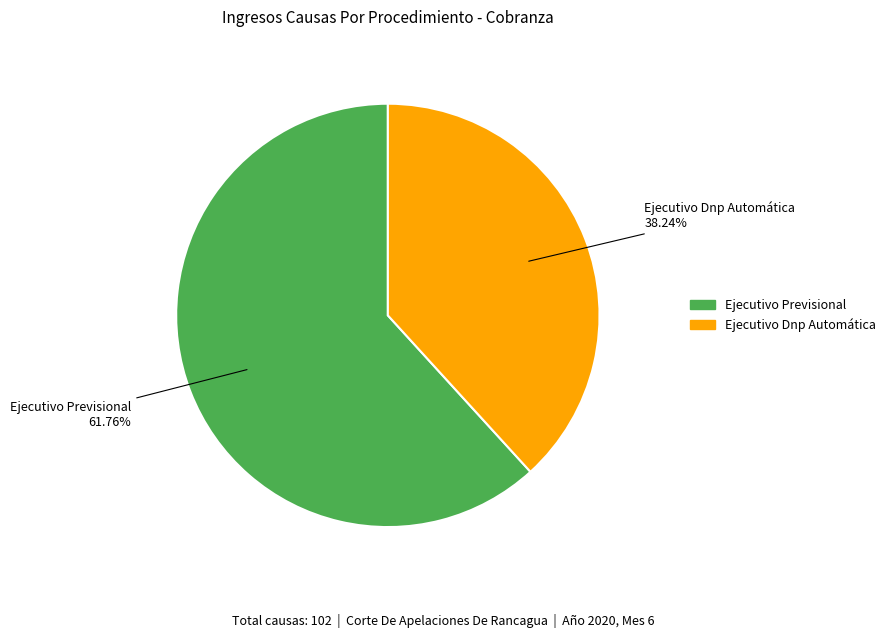

Do Ejecutivo Dnp Automática and Ejecutivo Previsional together represent more than half of the pie?

Yes